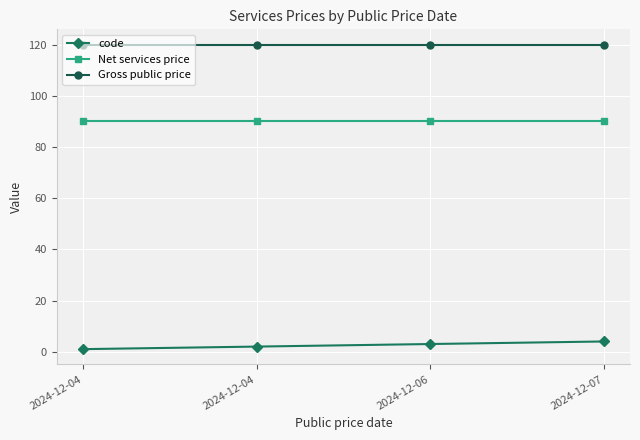

Is it true that code equals 4 at 2024-12-07?

True